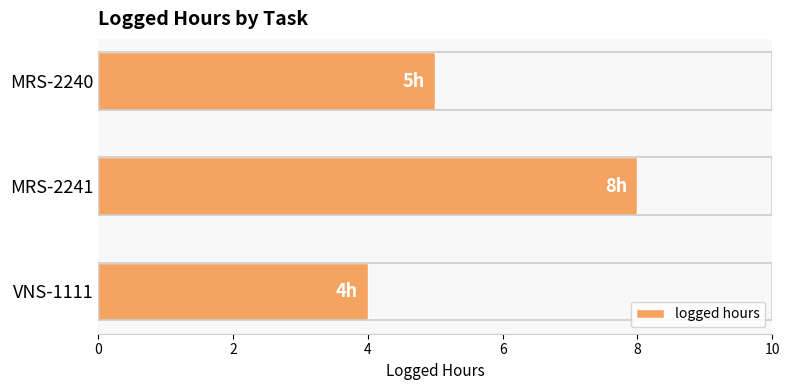

Reading top to bottom, transcribe all the data shown in this chart.

MRS-2240=5	MRS-2241=8	VNS-1111=4